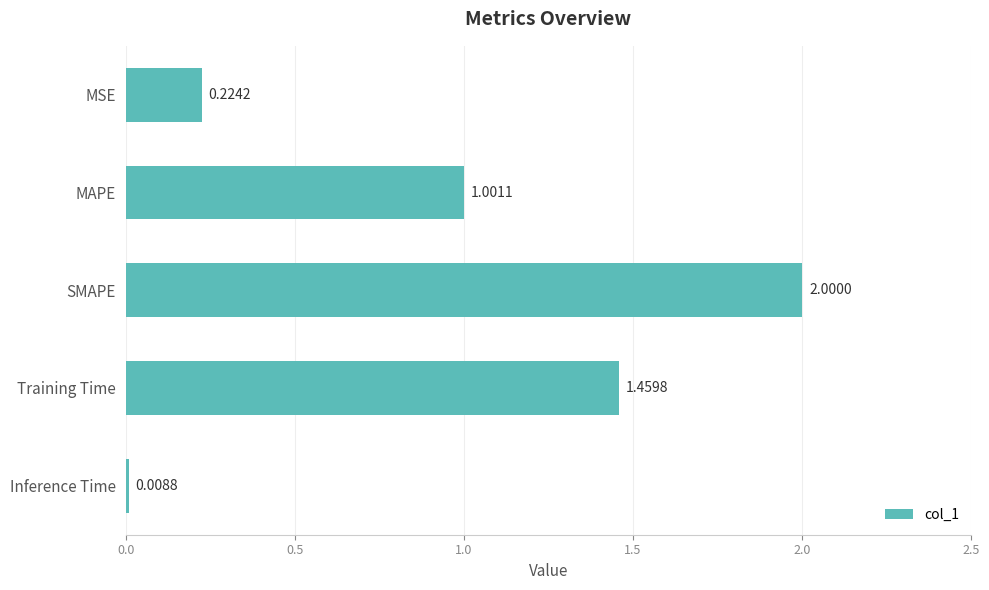

Between SMAPE and Training Time, which is larger?

SMAPE